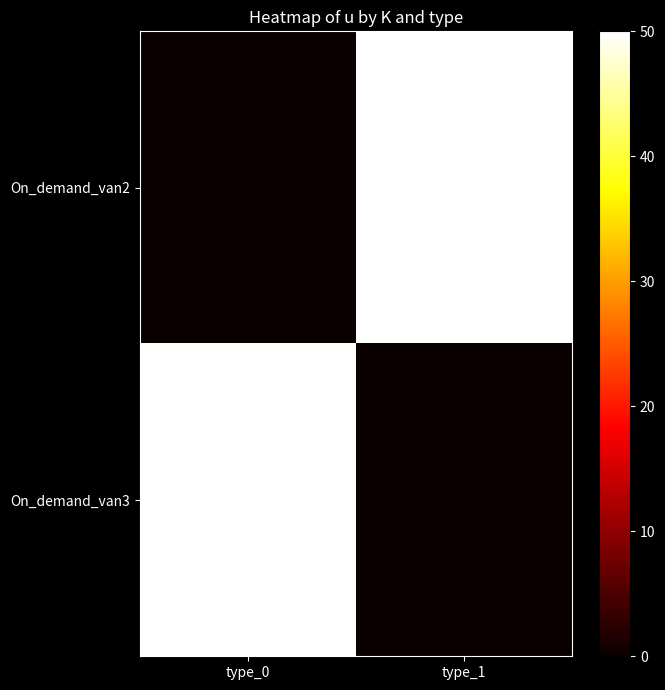

Reading left to right, extract all data points from this chart.

On_demand_van2: type_0=0	type_1=50
On_demand_van3: type_0=50	type_1=0